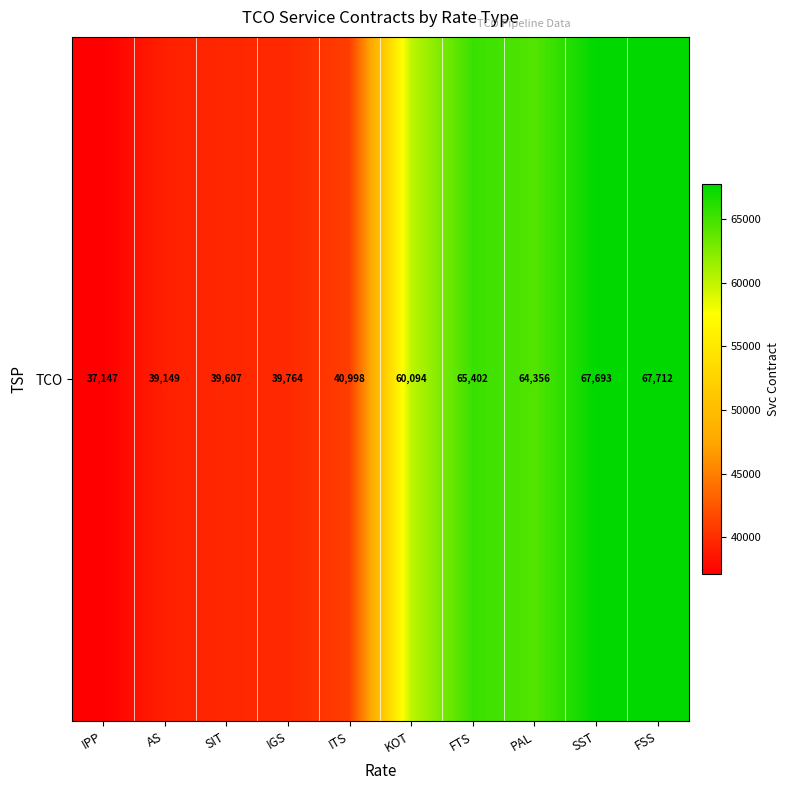

The value at AS is 54442. True or false?

False